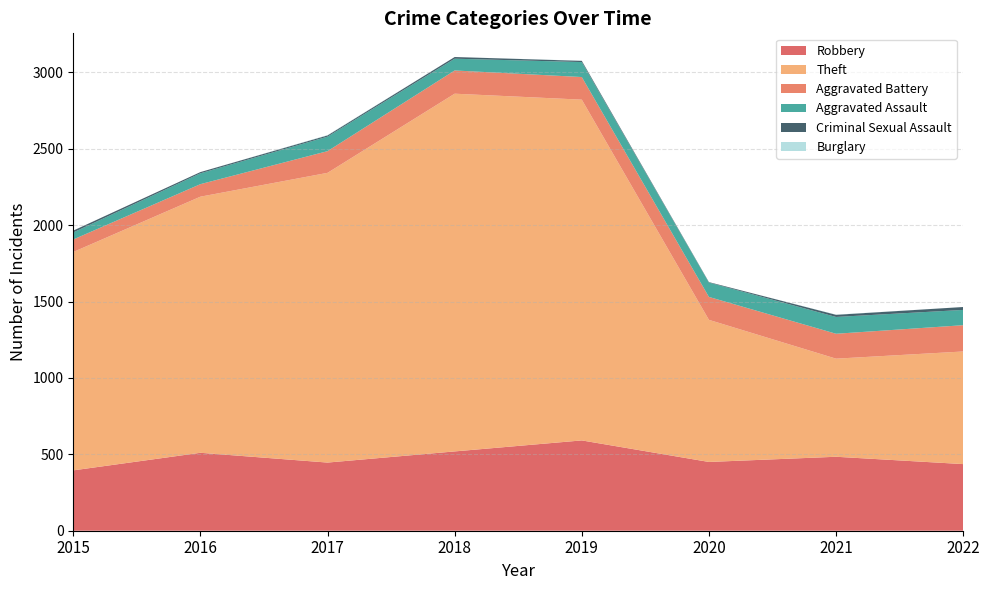

Reading right to left, transcribe all the data shown in this chart.

Robbery: 436	484	450	591	519	446	510	395
Theft: 737	642	930	2230	2341	1896	1676	1429
Aggravated Battery: 172	163	150	148	152	142	82	82
Aggravated Assault: 100	110	94	98	77	95	71	46
Criminal Sexual Assault: 19	14	3	8	11	8	8	12
Burglary: 0	1	0	1	0	2	0	0